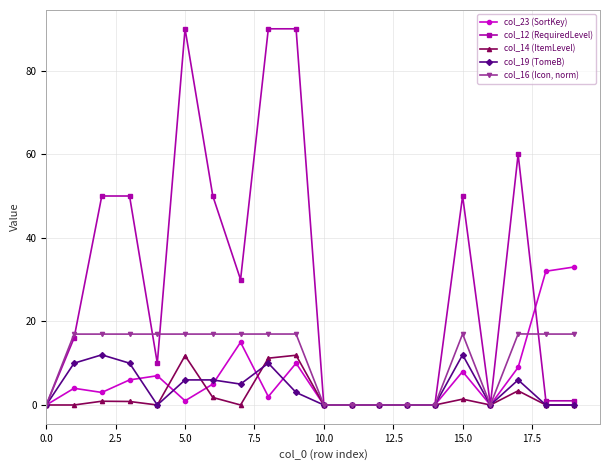

True or false: col_16 (Icon, norm) has more than 1 interior local peaks.

True